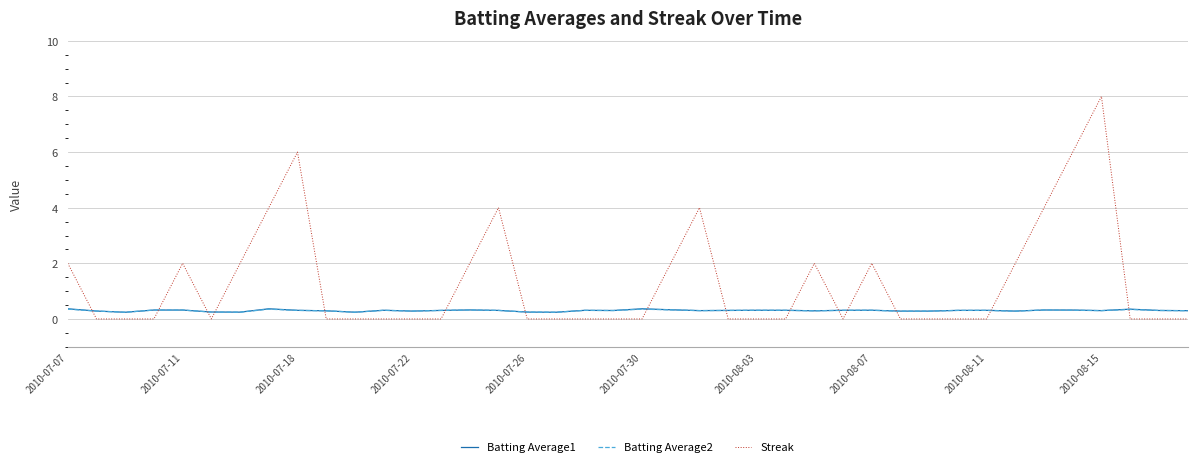

Which series has the widest spread of values?

Streak